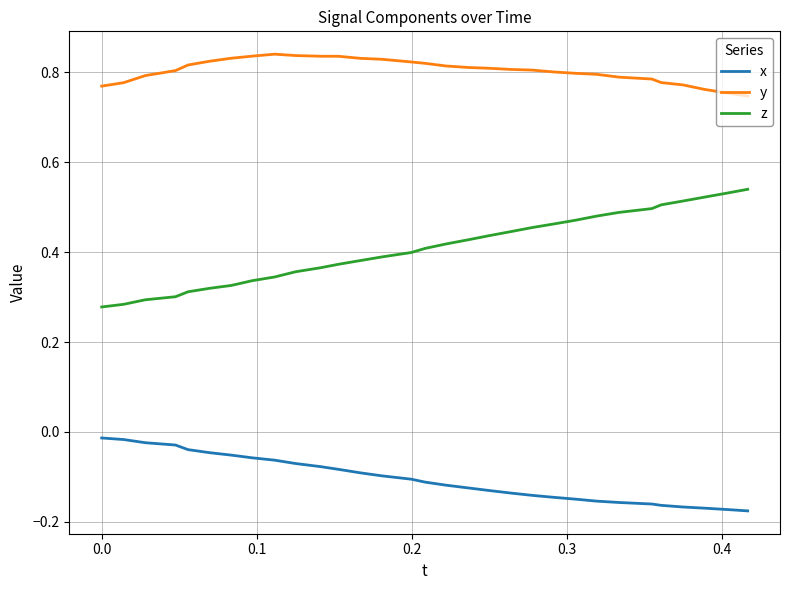

Which series has the largest range (max minus min)?

z